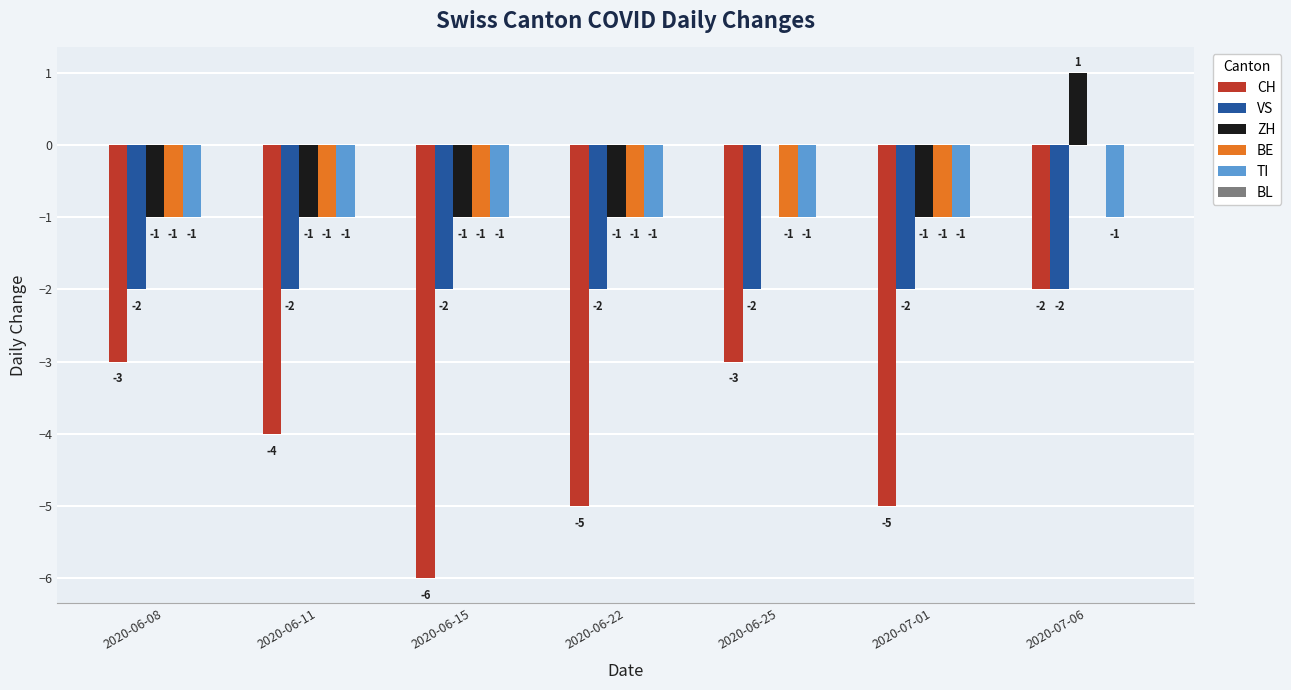

True or false: VS has a value of -1 at 2020-06-22.

False